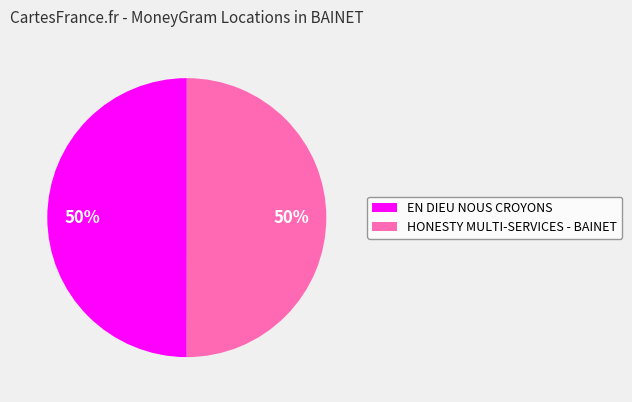

Combined, do EN DIEU NOUS CROYONS and HONESTY MULTI-SERVICES - BAINET account for over 50%?

Yes